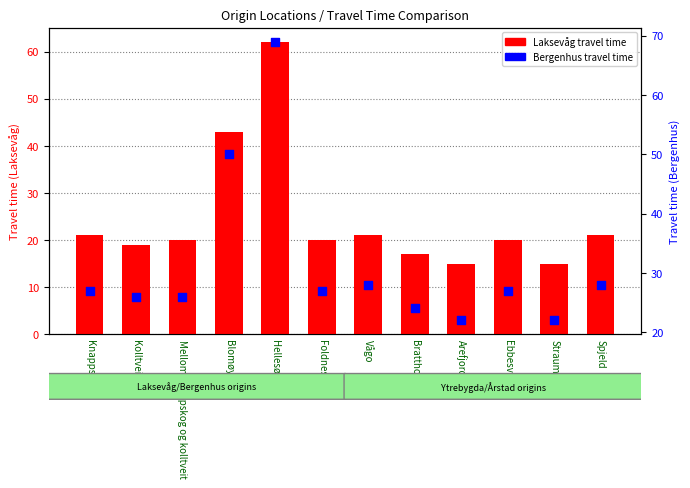

What are all the series names shown in the legend?

Laksevåg, Bergenhus